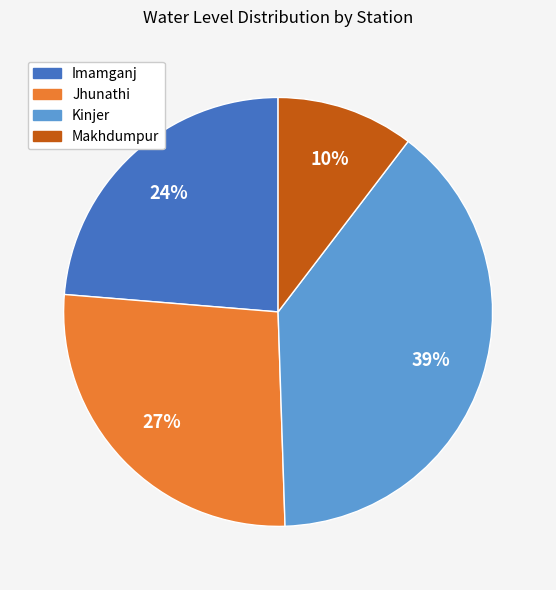

How many segments does this pie chart have?

4